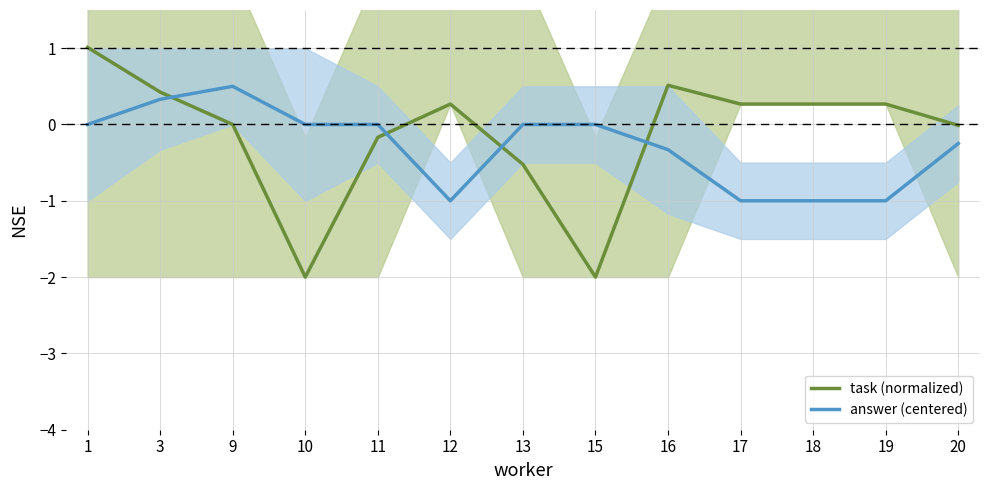

How many data points does each series have?

13